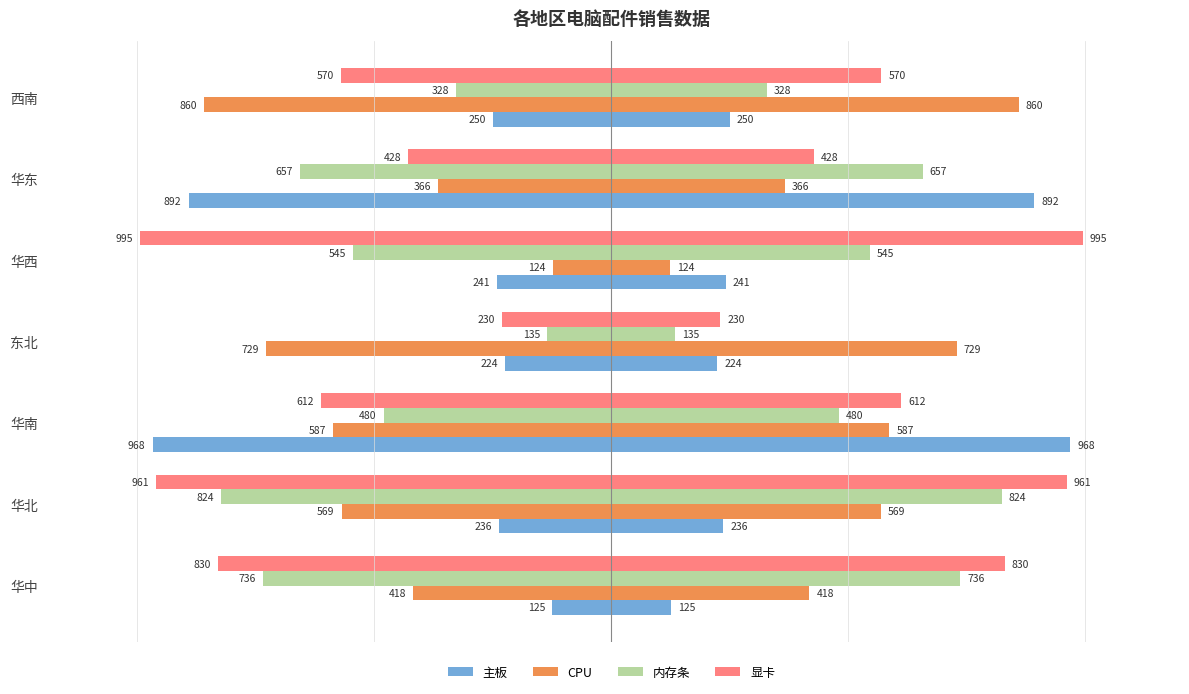

What is the difference between the maximum and minimum values in the CPU series?

736